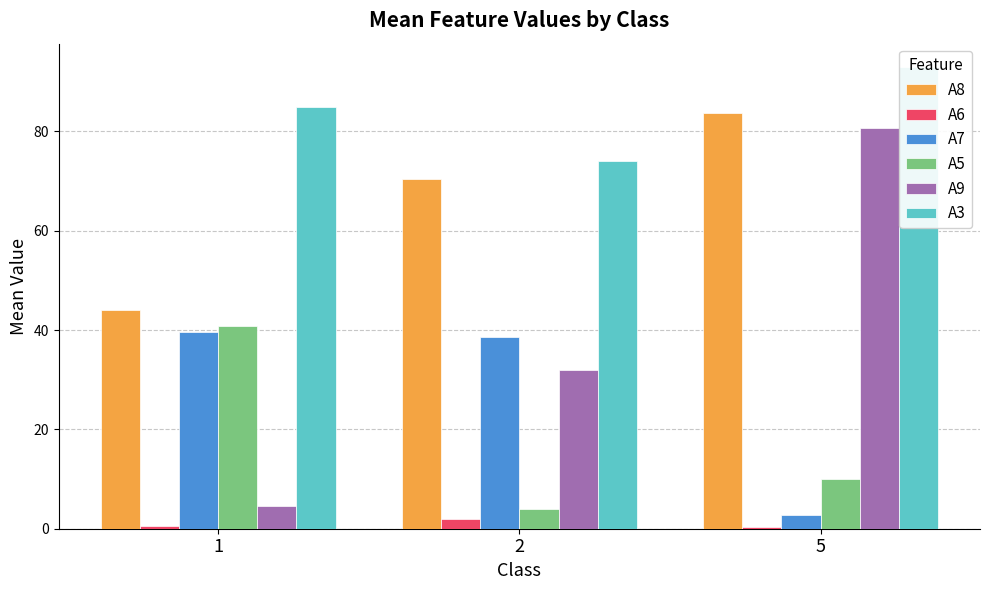

What are all the series names shown in the legend?

A8, A6, A7, A5, A9, A3